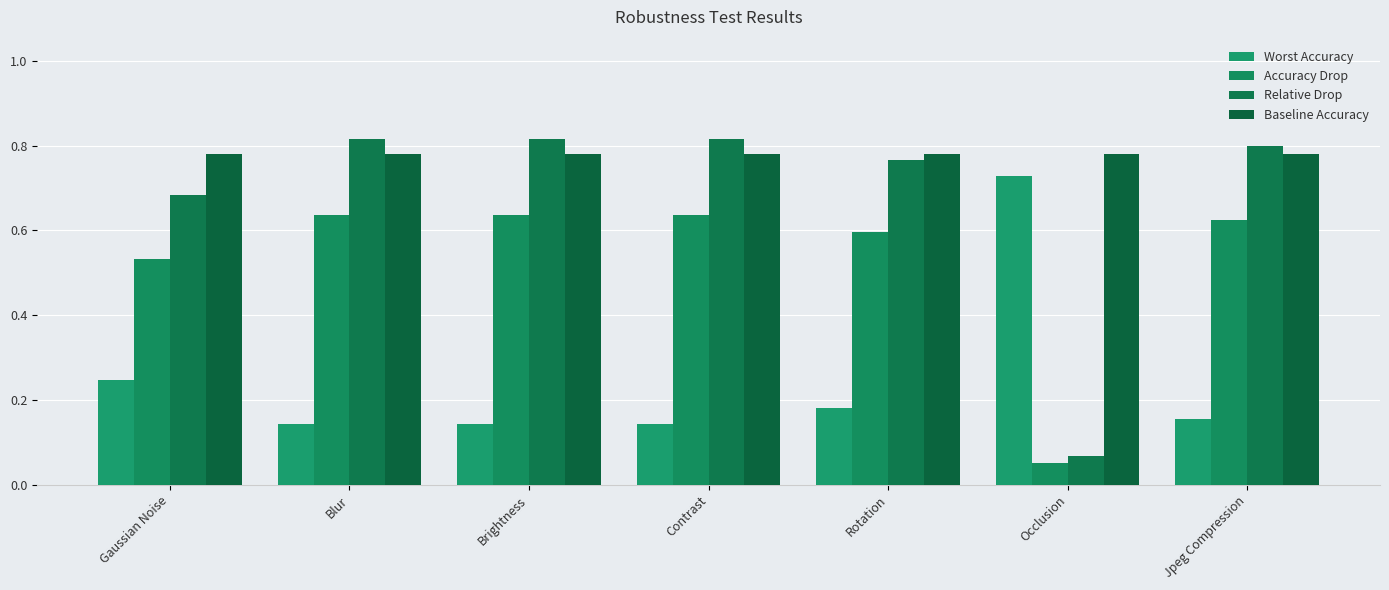

Which series has the widest spread of values?

Relative Drop